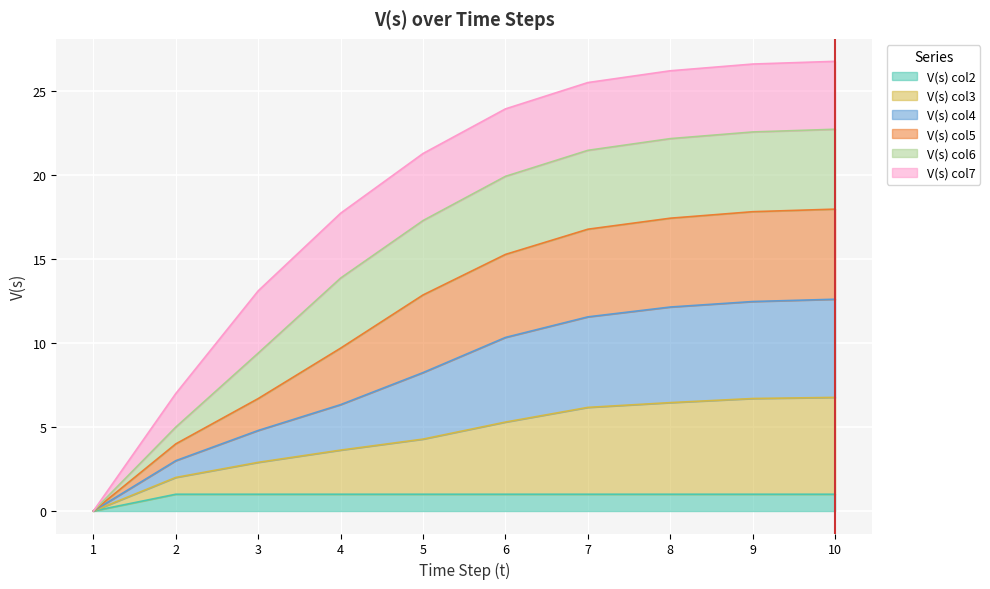

What is the maximum value for V(s) col2?

1.0